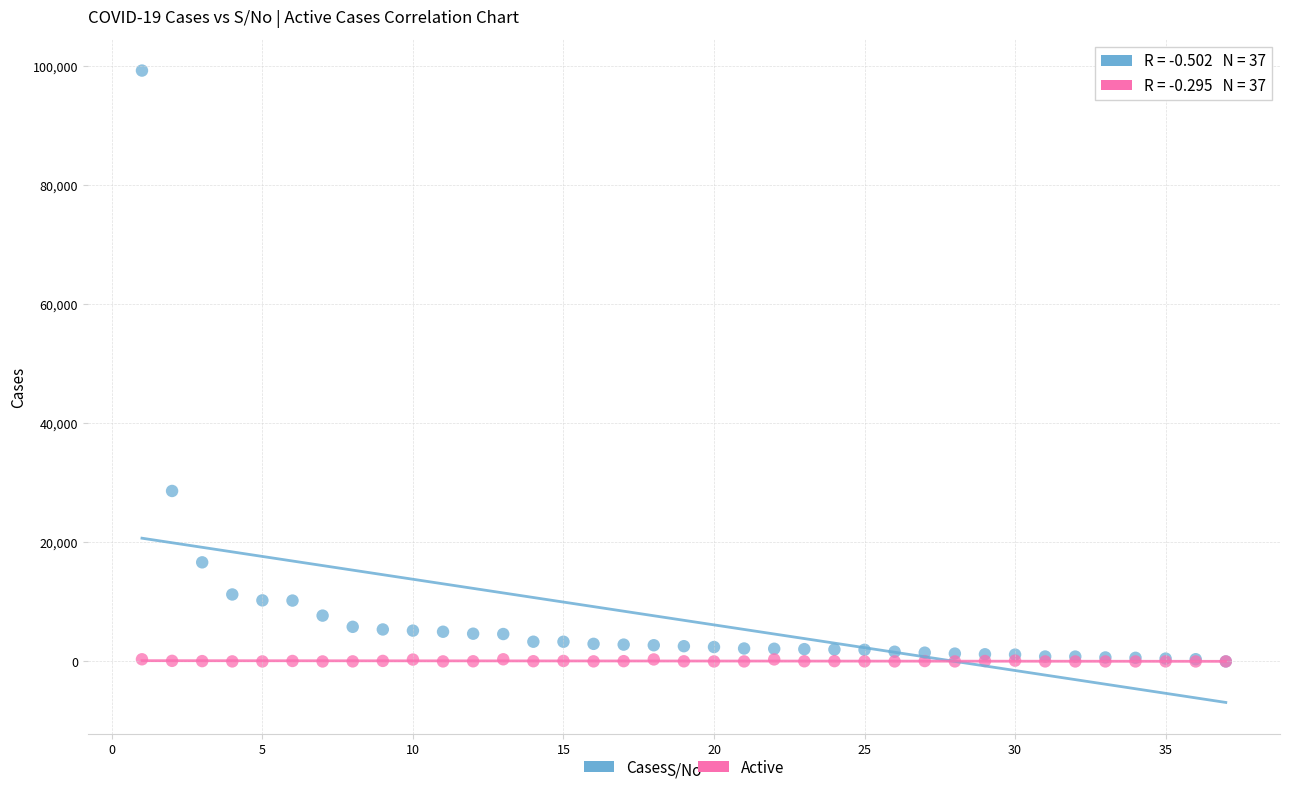

In the Cases series, what Y value is closest to 49599?

28618